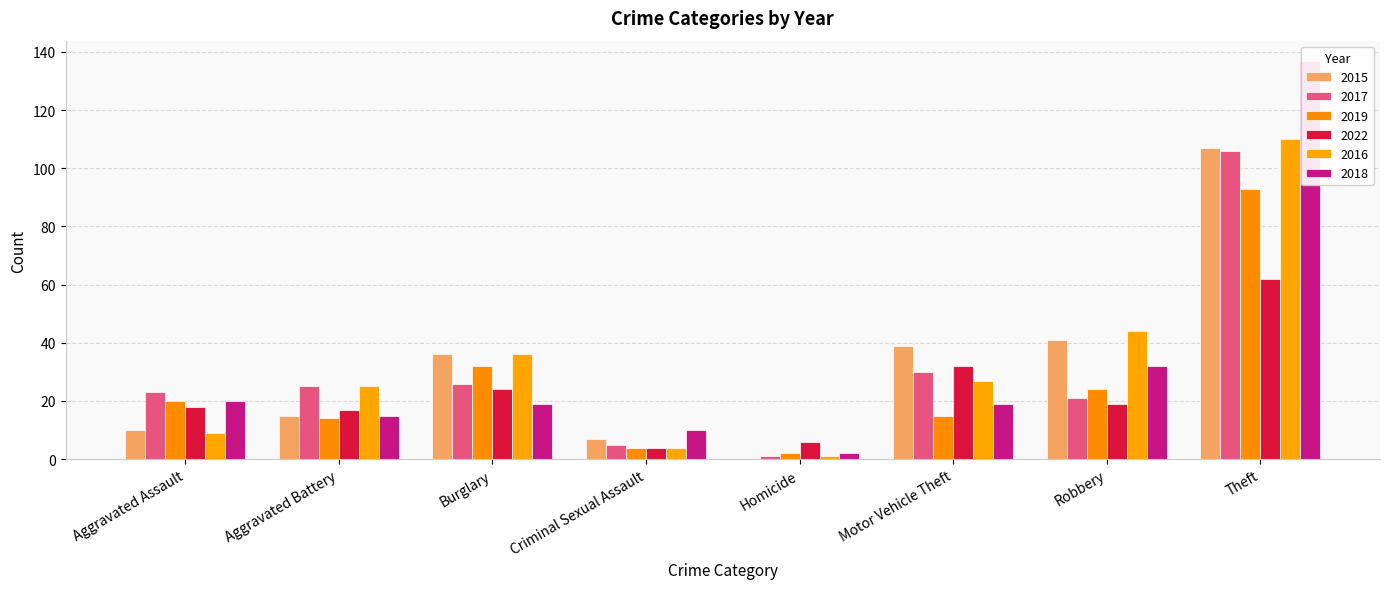

Reading left to right, extract all data points from this chart.

2015: 10	15	36	7	0	39	41	107
2017: 23	25	26	5	1	30	21	106
2019: 20	14	32	4	2	15	24	93
2022: 18	17	24	4	6	32	19	62
2016: 9	25	36	4	1	27	44	110
2018: 20	15	19	10	2	19	32	137